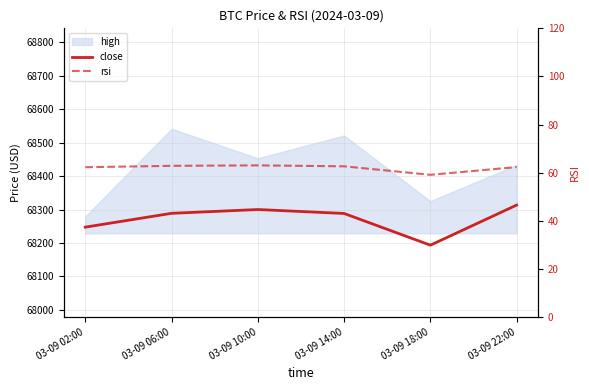

What is the label of the 3rd point from the right?

03-09 14:00